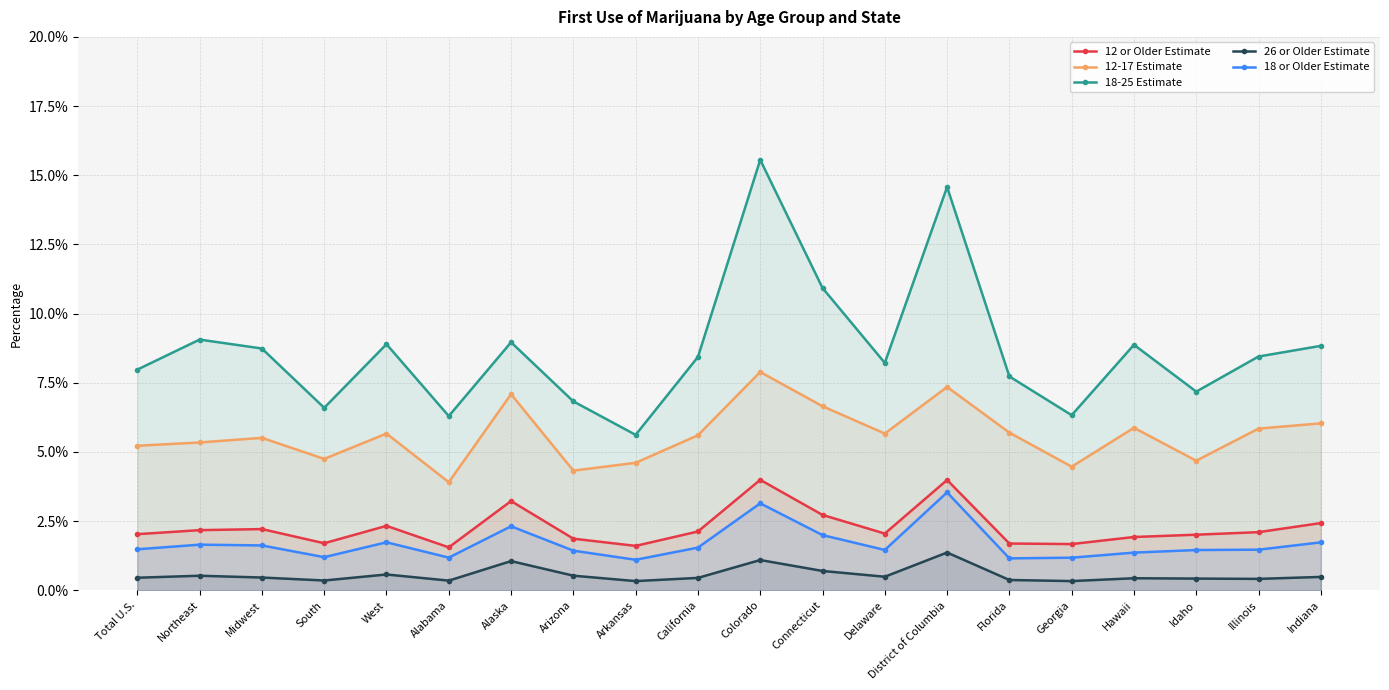

What is the label of the 8th point from the right?

Delaware